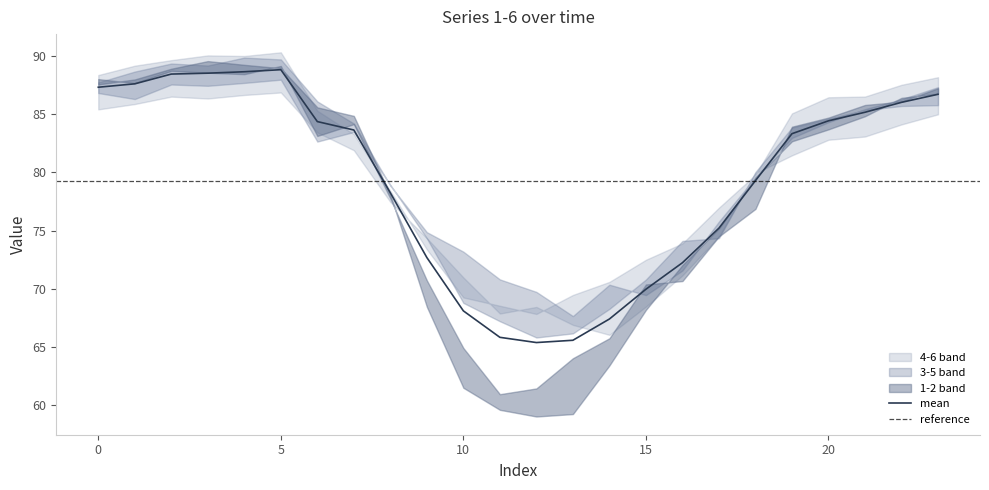

True or false: 1 has a value of 72.0 at 16.

True